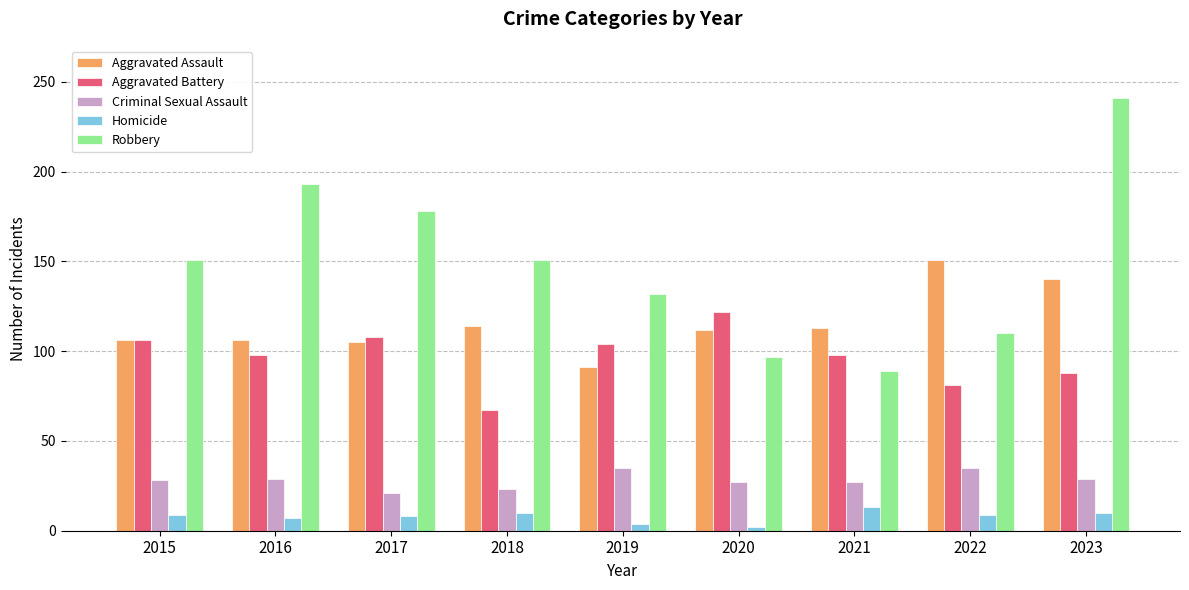

What is the spread (max minus min) of values at 2023?

231